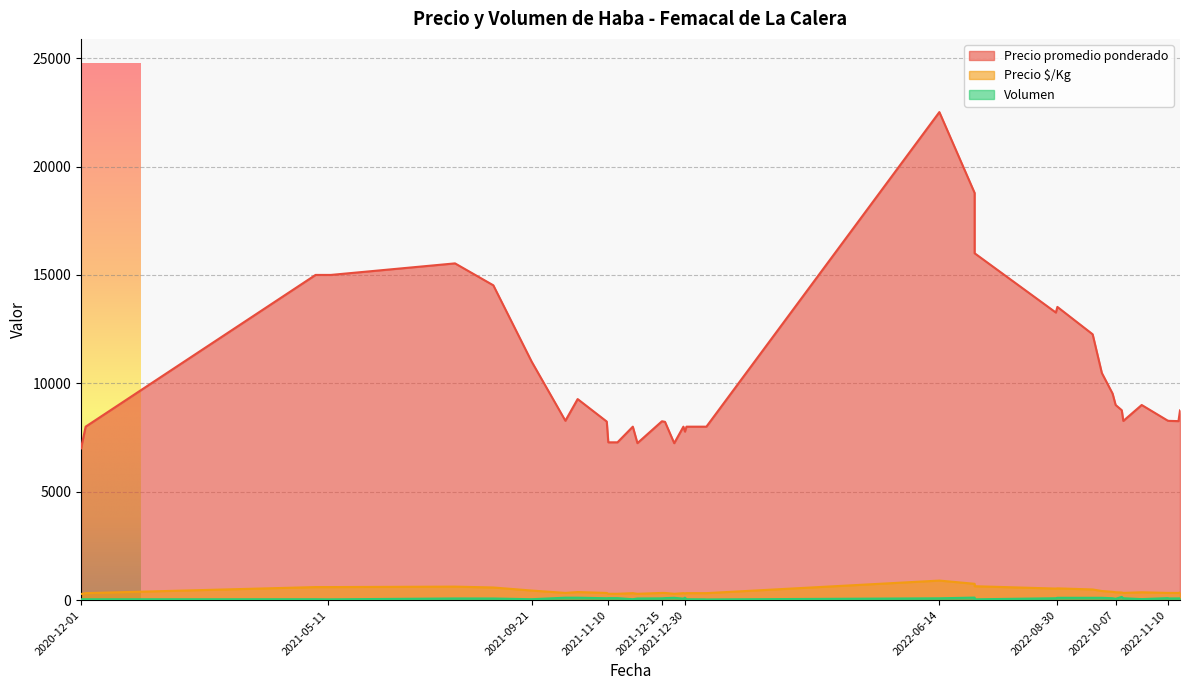

How many data points does each series have?

40